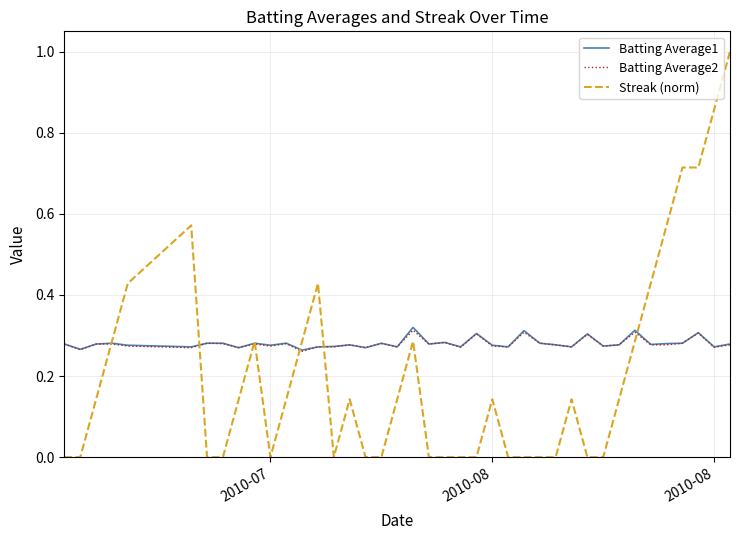

What is the maximum value shown in the chart?

1.0